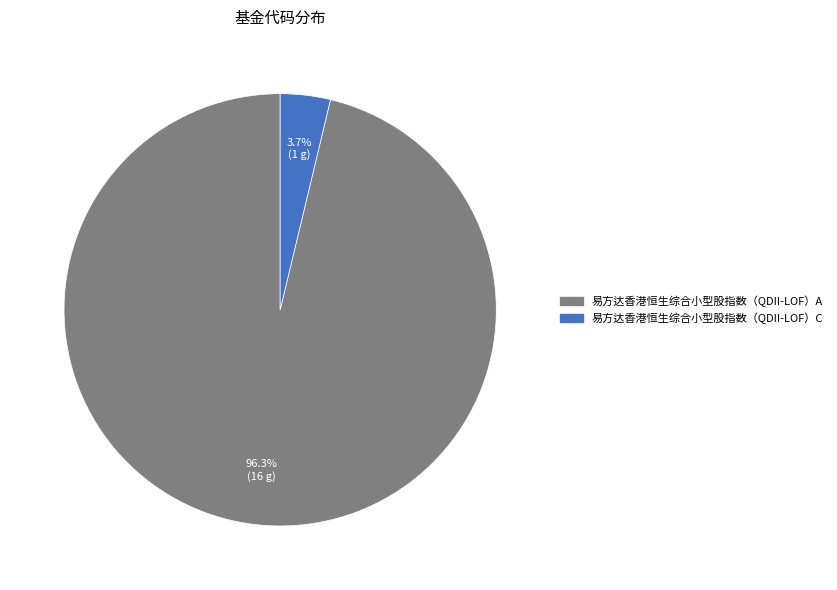

Rank the categories by value from highest to lowest.

易方达香港恒生综合小型股指数（QDII-LOF）A, 易方达香港恒生综合小型股指数（QDII-LOF）C